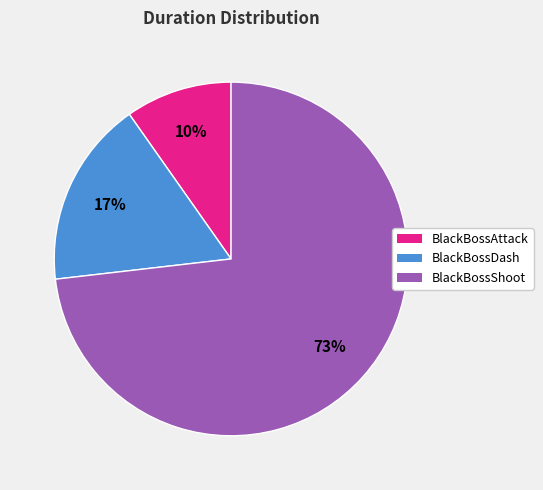

Rank the categories by value from highest to lowest.

BlackBossShoot, BlackBossDash, BlackBossAttack